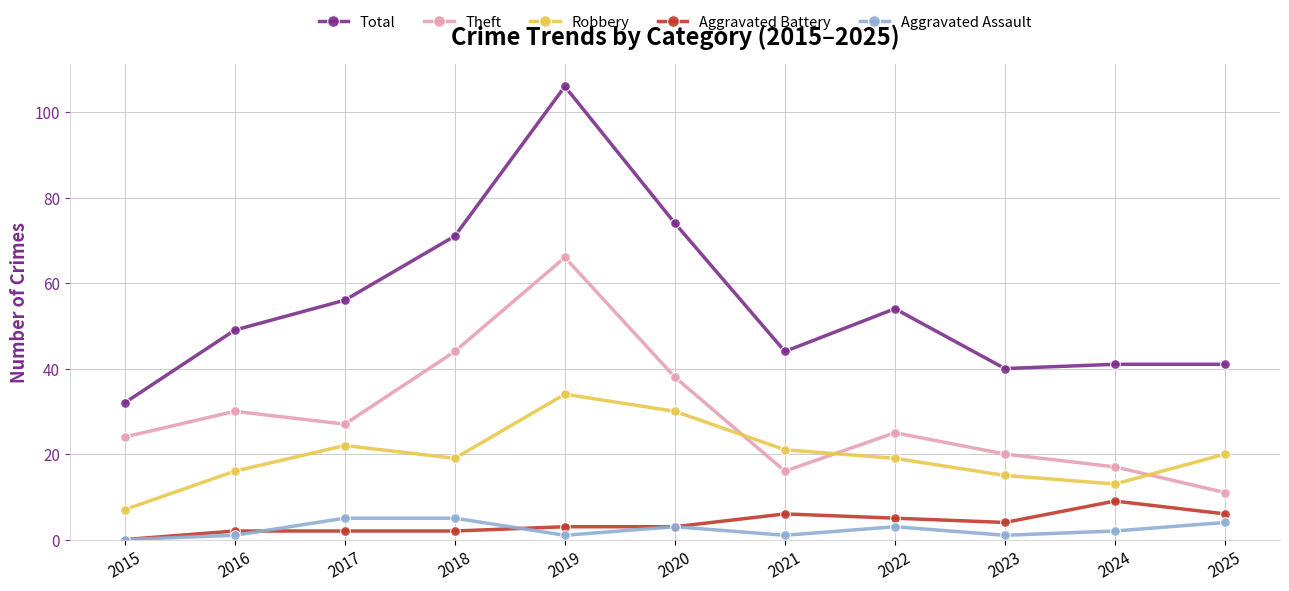

Between which two adjacent categories do Theft and Robbery first intersect?

2020 and 2021